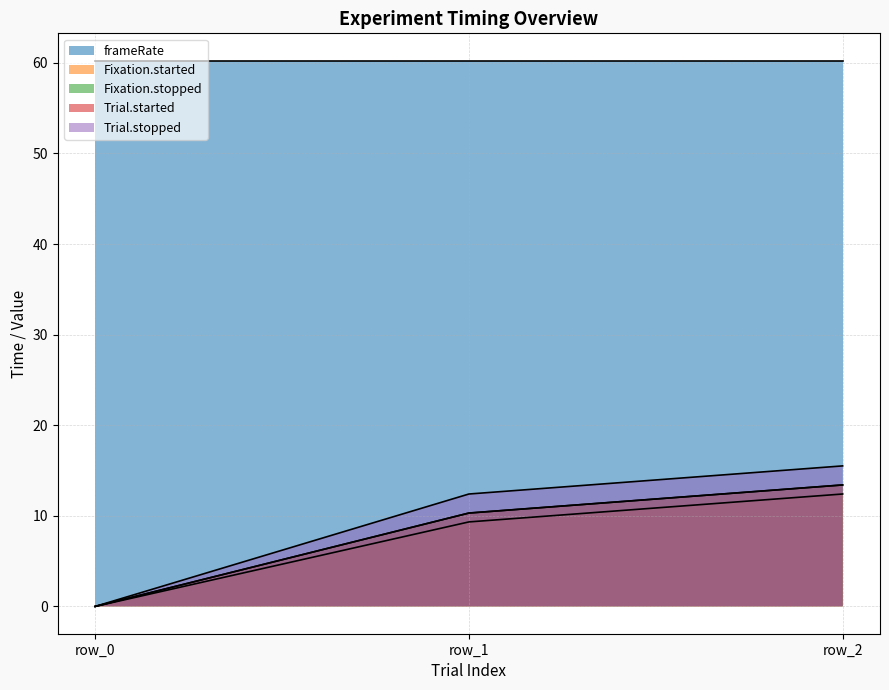

How many values in the Fixation.stopped series are below 10?

1